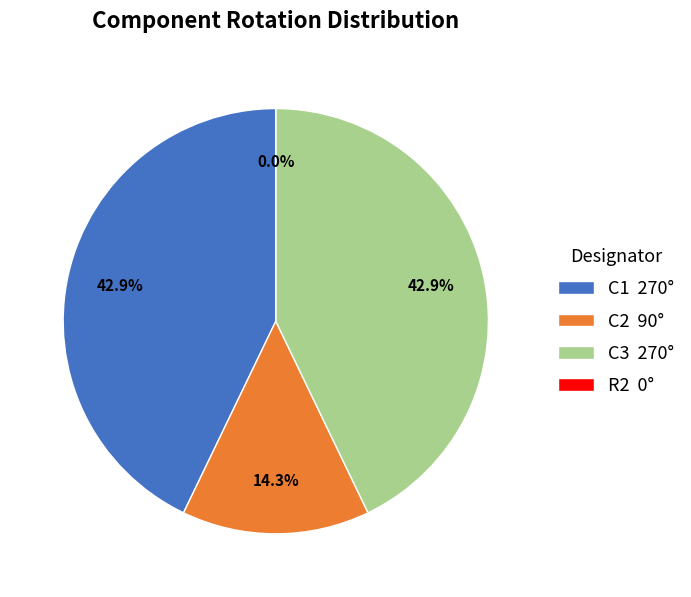

Count the number of slices in the pie.

4